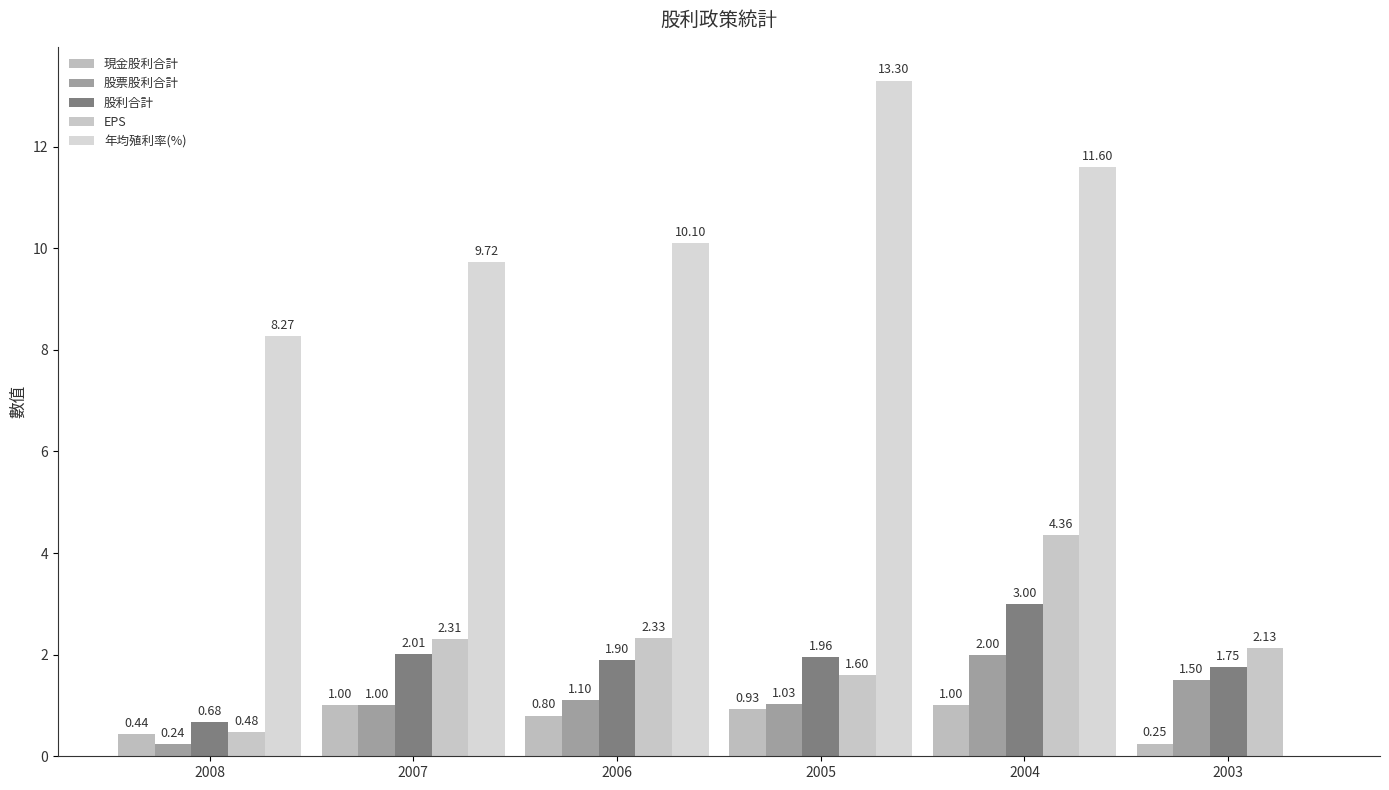

What is the value of the EPS bar at the 2nd from the left?

2.3